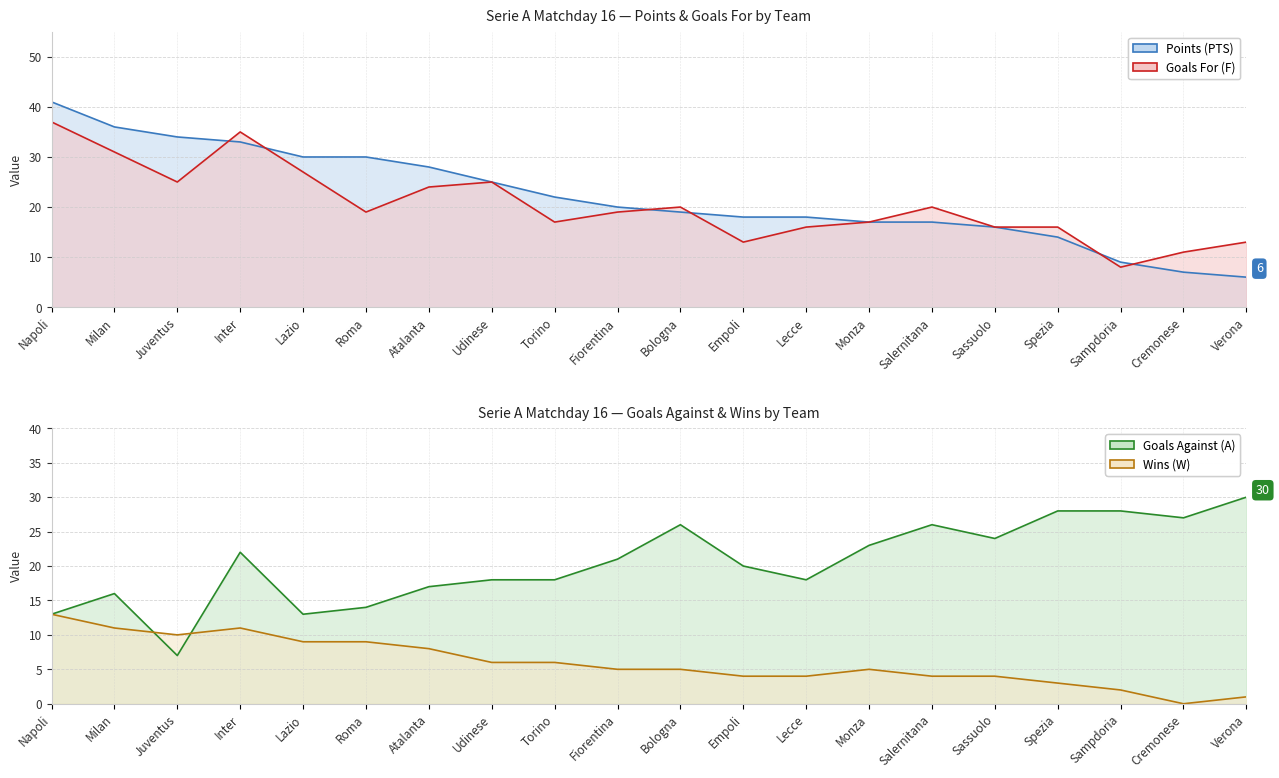

Is it true that Goals Against (A) equals 24 at Sassuolo?

True